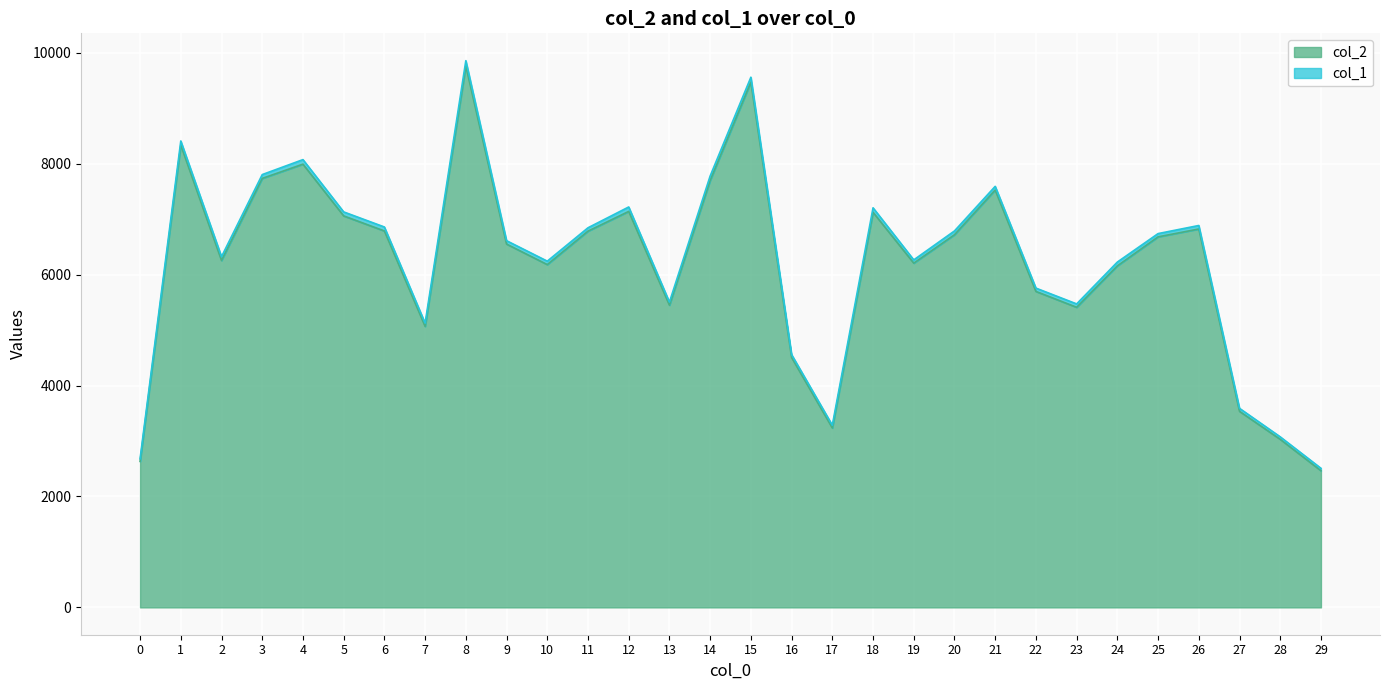

Where is the first local minimum?

2